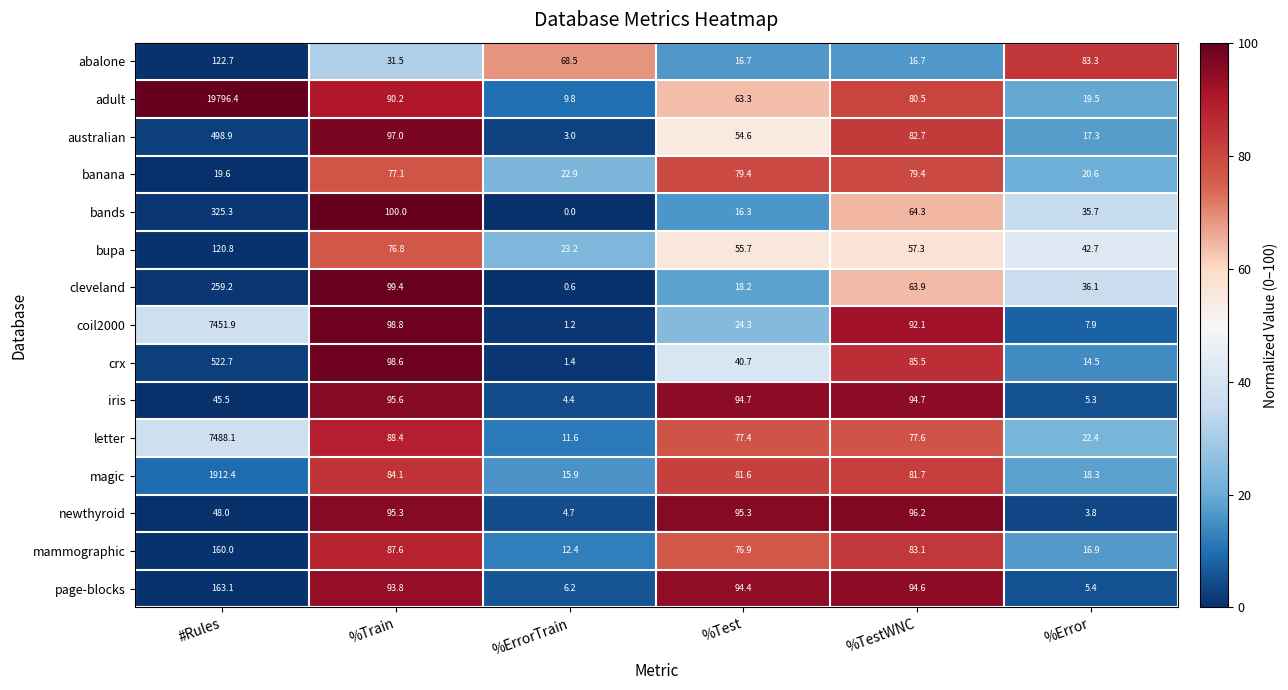

Where does the bupa series first go above 57?

#Rules